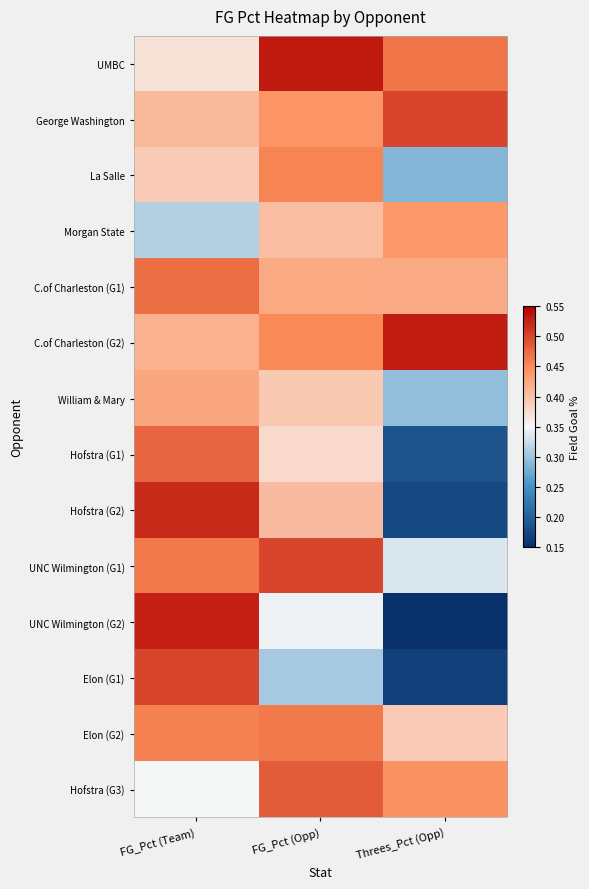

Reading left to right, list all the values displayed in this chart.

UMBC: FG_Pct (Team)=0.4	FG_Pct (Opp)=0.5	Threes_Pct (Opp)=0.5
George Washington: FG_Pct (Team)=0.4	FG_Pct (Opp)=0.4	Threes_Pct (Opp)=0.5
La Salle: FG_Pct (Team)=0.4	FG_Pct (Opp)=0.5	Threes_Pct (Opp)=0.3
Morgan State: FG_Pct (Team)=0.3	FG_Pct (Opp)=0.4	Threes_Pct (Opp)=0.4
C.of Charleston (G1): FG_Pct (Team)=0.5	FG_Pct (Opp)=0.4	Threes_Pct (Opp)=0.4
C.of Charleston (G2): FG_Pct (Team)=0.4	FG_Pct (Opp)=0.5	Threes_Pct (Opp)=0.5
William & Mary: FG_Pct (Team)=0.4	FG_Pct (Opp)=0.4	Threes_Pct (Opp)=0.3
Hofstra (G1): FG_Pct (Team)=0.5	FG_Pct (Opp)=0.4	Threes_Pct (Opp)=0.2
Hofstra (G2): FG_Pct (Team)=0.5	FG_Pct (Opp)=0.4	Threes_Pct (Opp)=0.2
UNC Wilmington (G1): FG_Pct (Team)=0.5	FG_Pct (Opp)=0.5	Threes_Pct (Opp)=0.3
UNC Wilmington (G2): FG_Pct (Team)=0.5	FG_Pct (Opp)=0.3	Threes_Pct (Opp)=0.1
Elon (G1): FG_Pct (Team)=0.5	FG_Pct (Opp)=0.3	Threes_Pct (Opp)=0.2
Elon (G2): FG_Pct (Team)=0.5	FG_Pct (Opp)=0.5	Threes_Pct (Opp)=0.4
Hofstra (G3): FG_Pct (Team)=0.3	FG_Pct (Opp)=0.5	Threes_Pct (Opp)=0.4